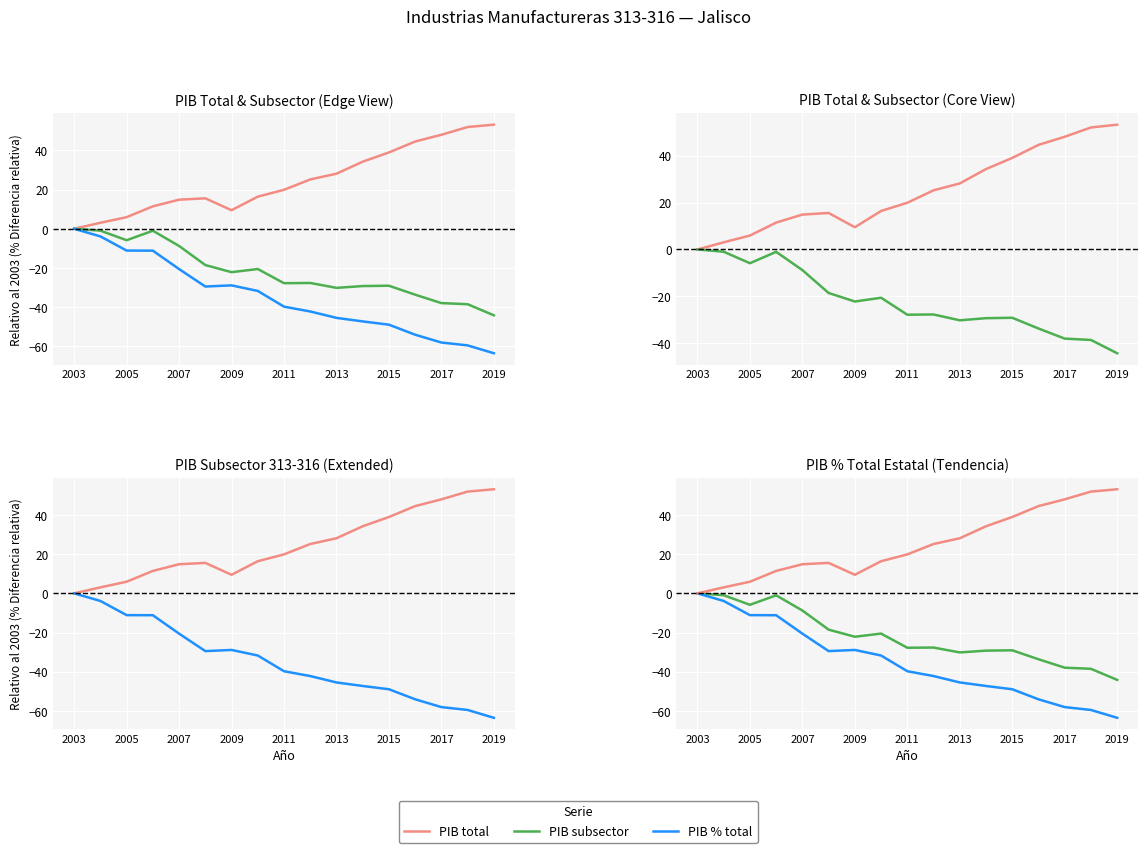

Reading left to right, extract all data points from this chart.

PIB total: 0.0	3.1	5.9	11.5	14.9	15.6	9.5	16.4	19.9	25.2	28.1	34.3	39.0	44.6	48.0	52.0	53.2
PIB subsector: 0.0	-1.0	-5.9	-1.0	-8.8	-18.5	-22.2	-20.6	-27.8	-27.7	-30.2	-29.3	-29.1	-33.7	-38.0	-38.5	-44.2
PIB % total: 0.0	-3.9	-11.1	-11.2	-20.6	-29.5	-28.9	-31.7	-39.8	-42.2	-45.5	-47.3	-49.0	-54.1	-58.1	-59.6	-63.6